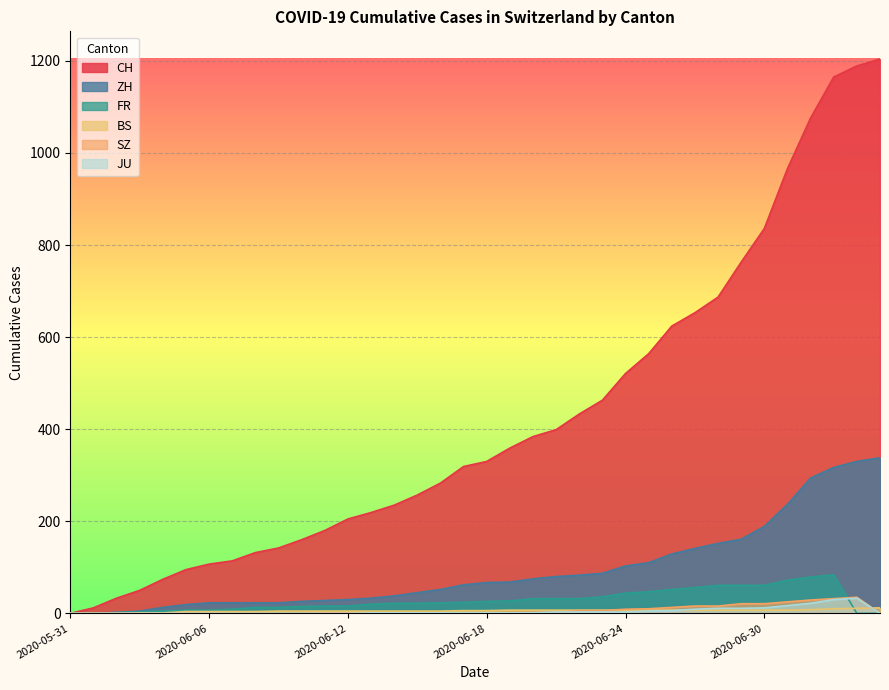

What is the difference between the second highest and second lowest values in the SZ series?

32